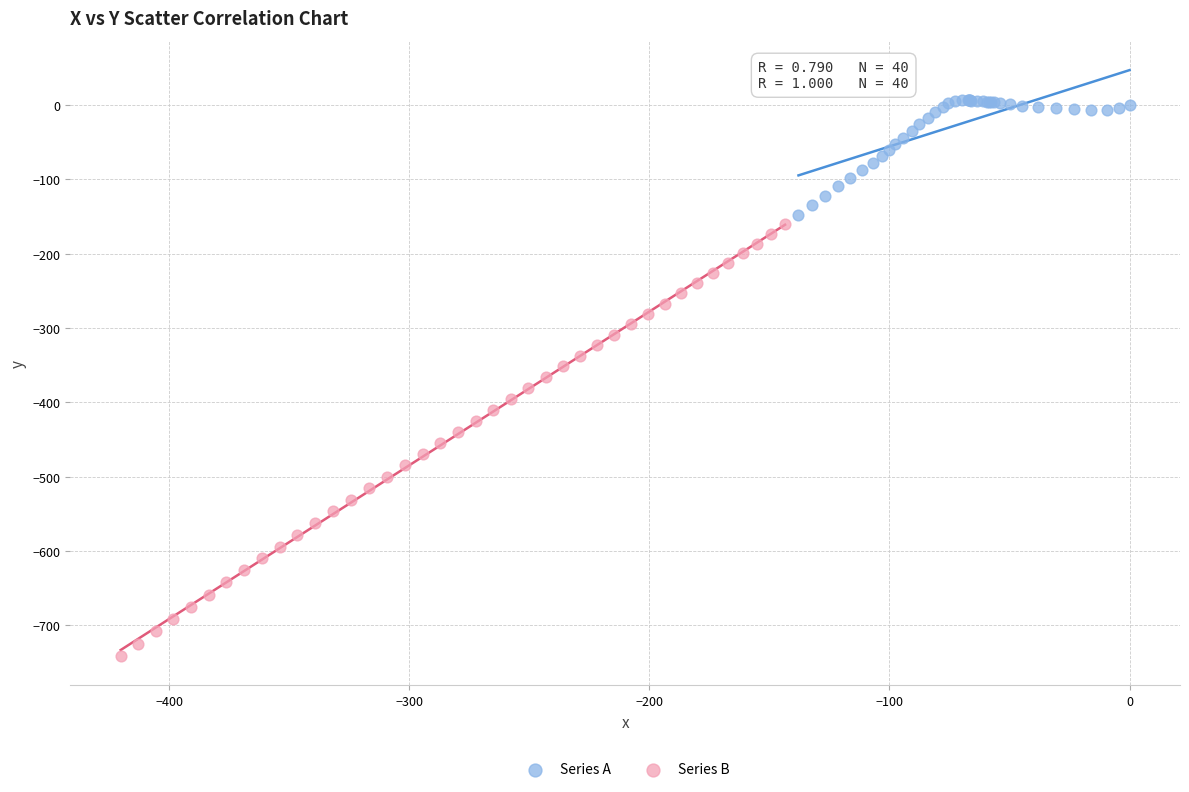

Which series has the largest Y range (max minus min)?

Series B